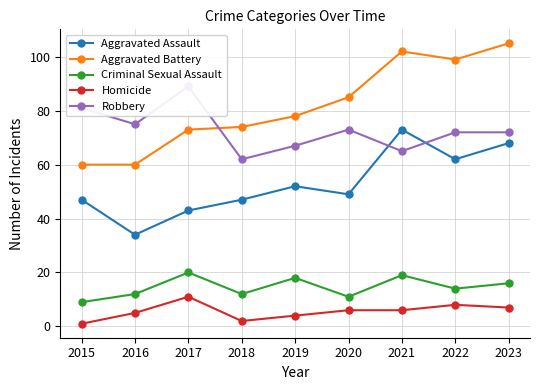

Is it true that Aggravated Battery equals 60 at 2016?

True